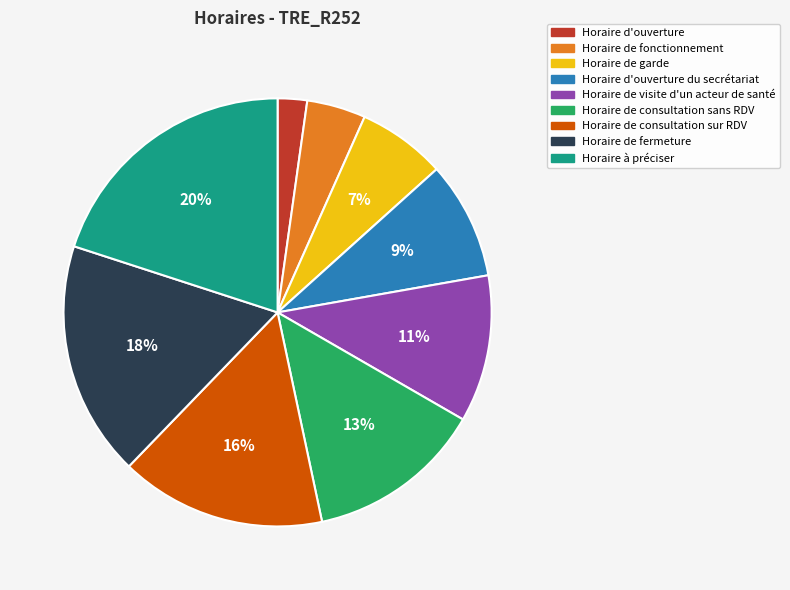

To the nearest percent, what is the difference between the largest and smallest slice percentages?

18%